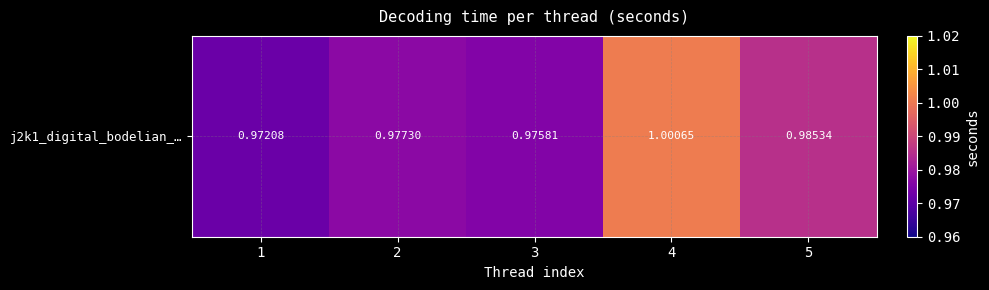

List the labels in order of value, smallest first.

1, 3, 2, 5, 4